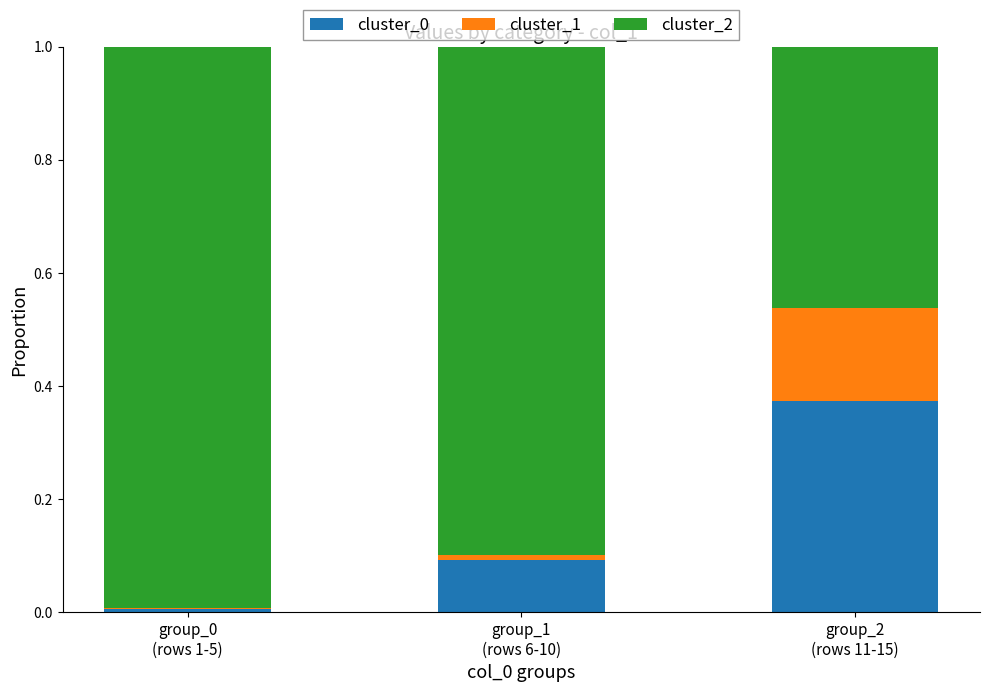

How many distinct data groups are displayed?

3